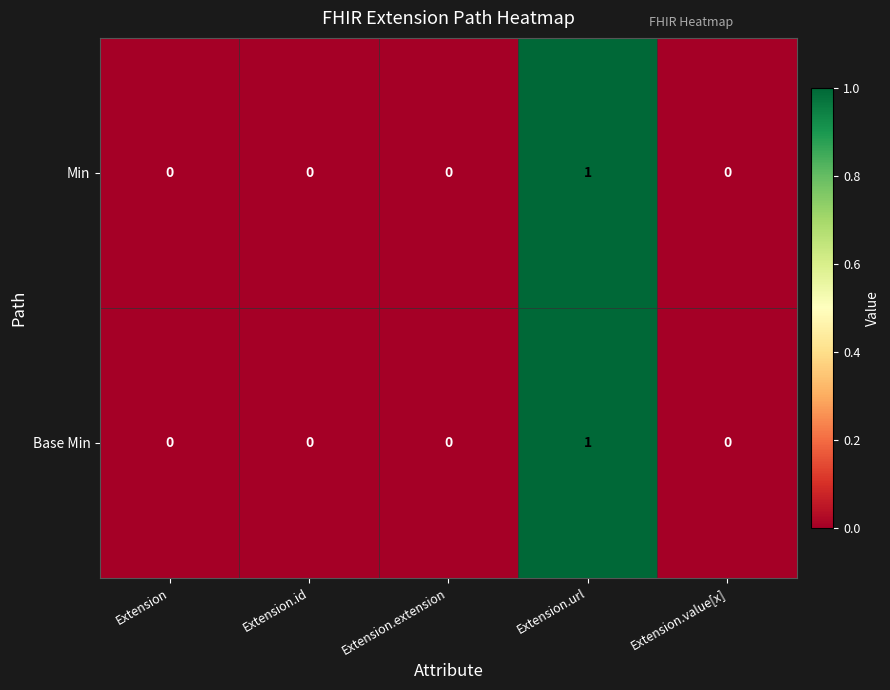

Is the value of Base Min at Extension.extension greater than the value of Min at Extension.url?

No